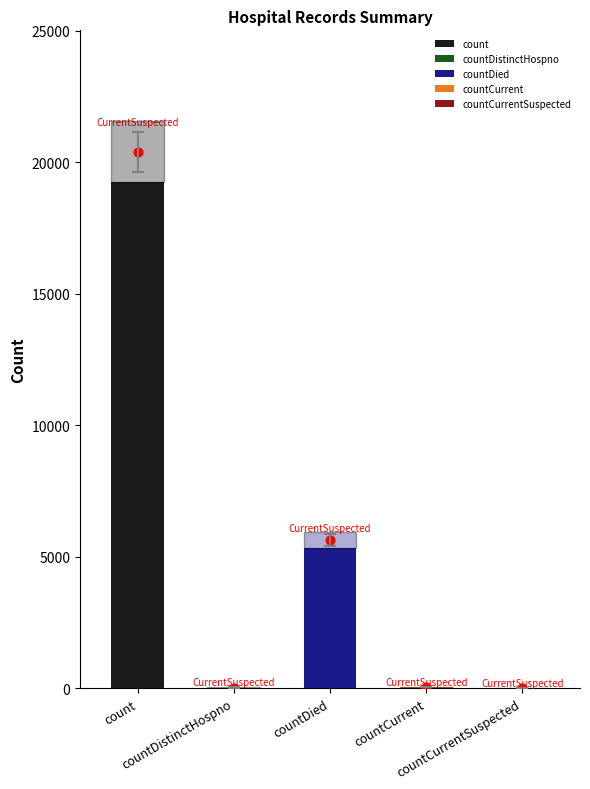

What is the ratio of the value at count to the value at countDied?

3.6